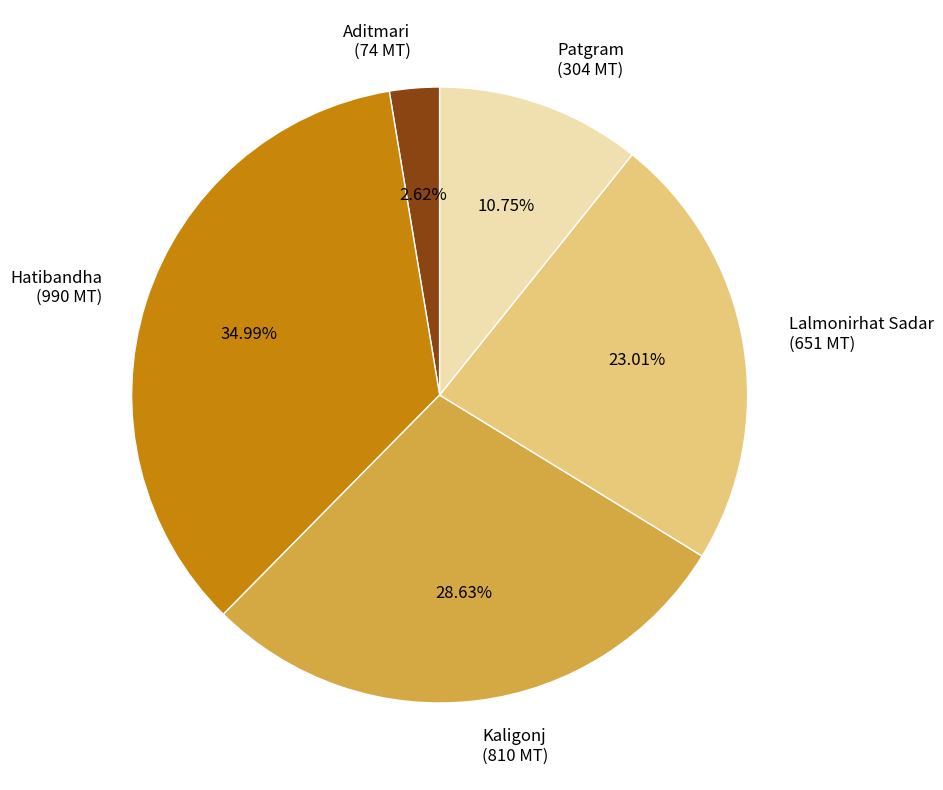

How many slices are in this pie chart?

5